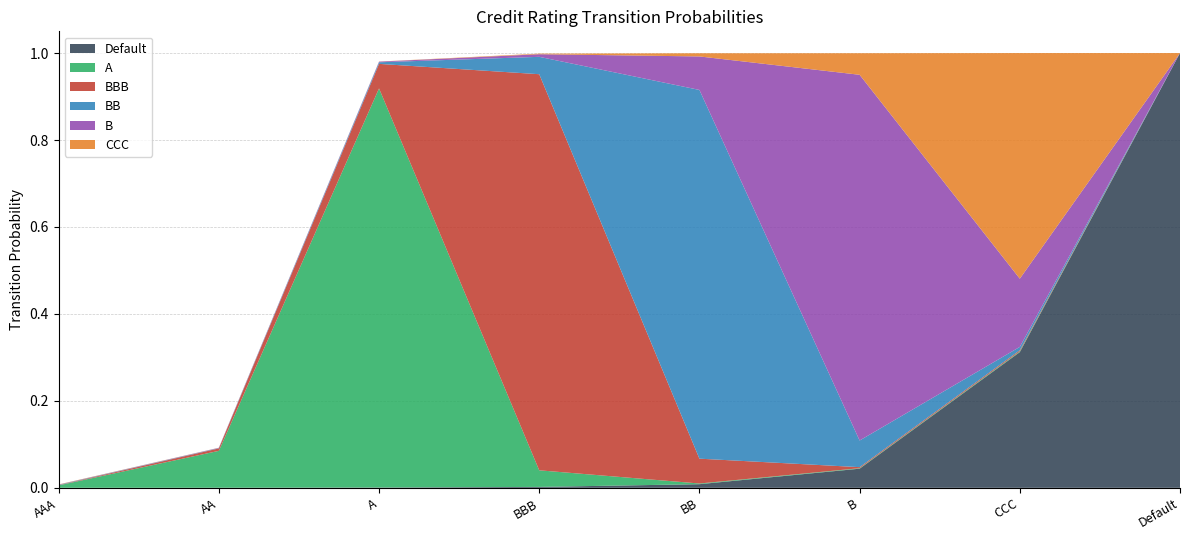

Reading left to right, what are all the values shown in this chart?

Default: 0.0	0.0	0.0	0.0	0.0	0.0	0.3	1.0
A: 0.0	0.1	0.9	0.0	0.0	0.0	0.0	0.0
BBB: 0.0	0.0	0.1	0.9	0.1	0.0	0.0	0.0
BB: 0.0	0.0	0.0	0.0	0.8	0.1	0.0	0.0
B: 0.0	0.0	0.0	0.0	0.1	0.8	0.2	0.0
CCC: 0.0	0.0	0.0	0.0	0.0	0.0	0.5	0.0